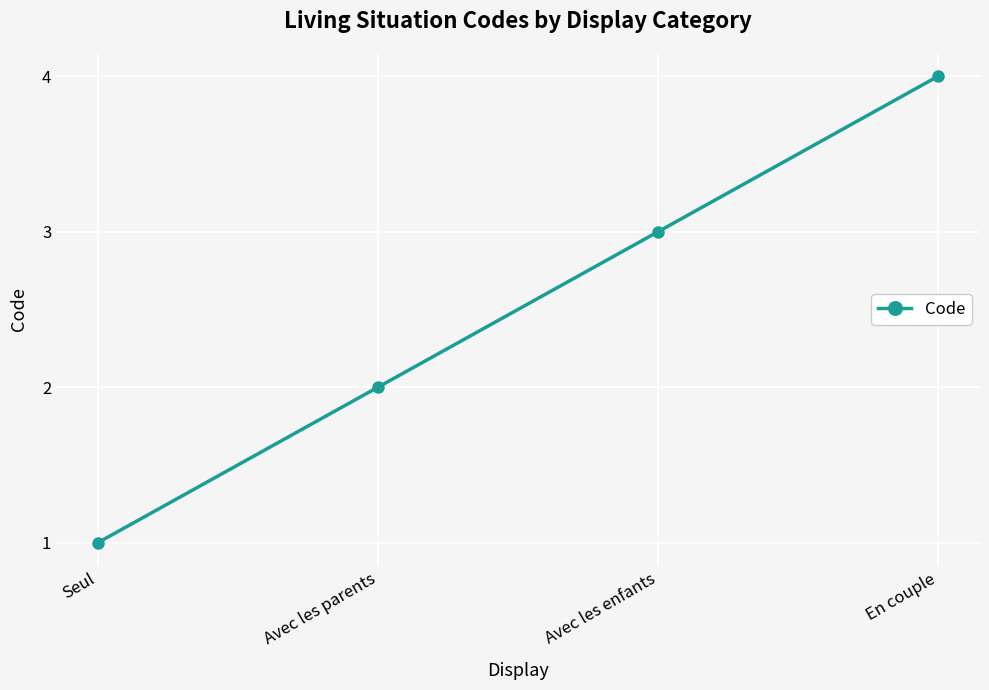

List the labels in order of value, smallest first.

Seul, Avec les parents, Avec les enfants, En couple